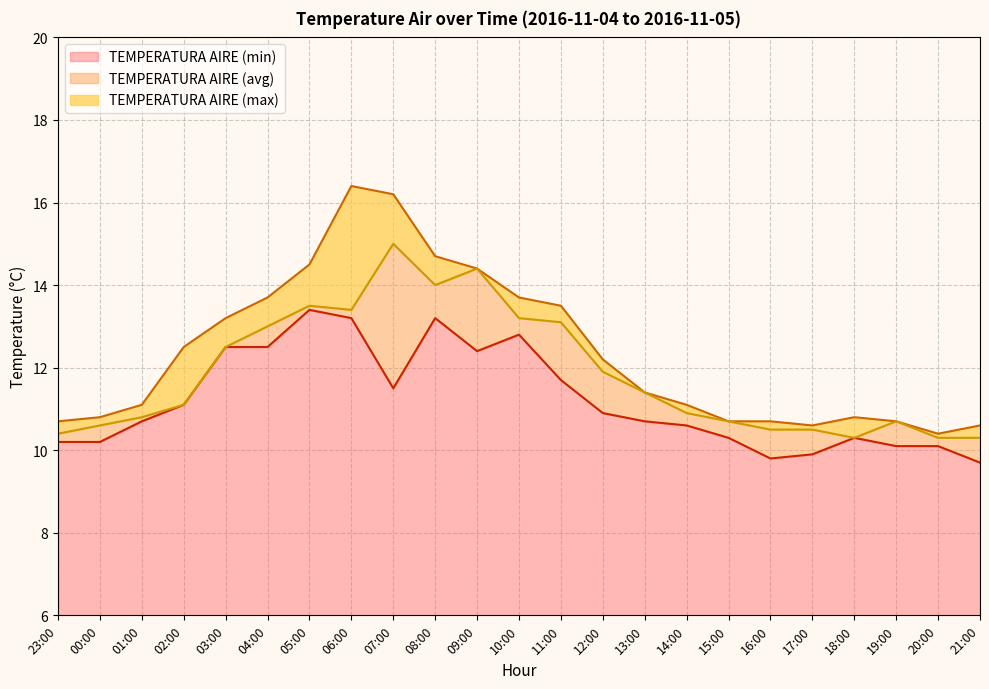

At how many categories does at least one series exceed 10?

23